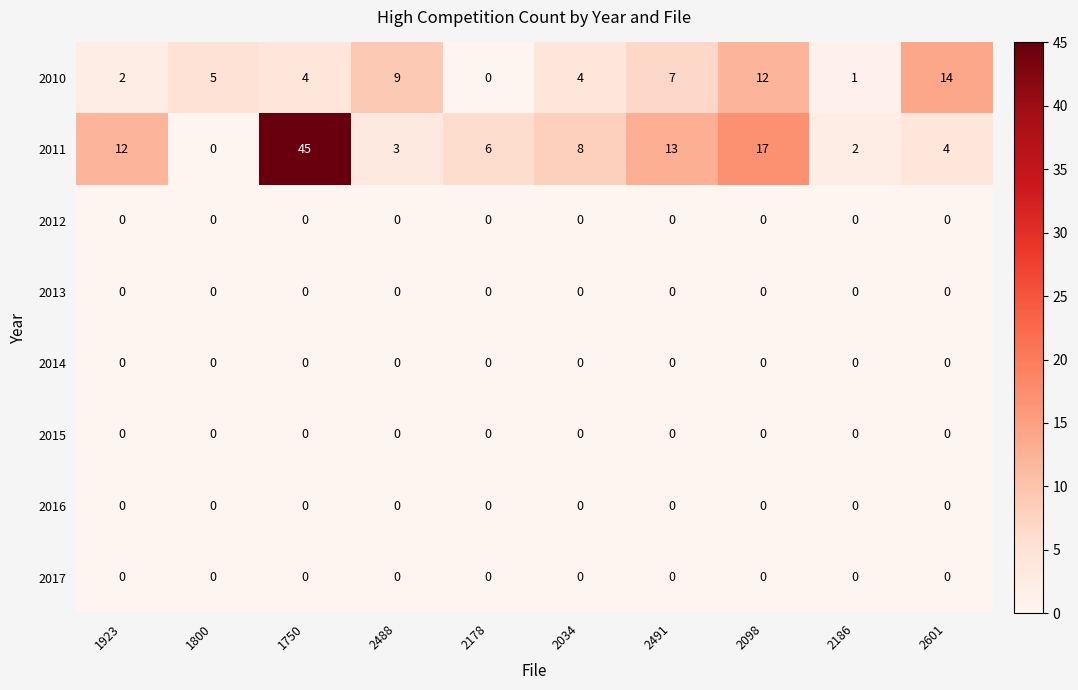

The value of 2010 at 2491 is 11. True or false?

False